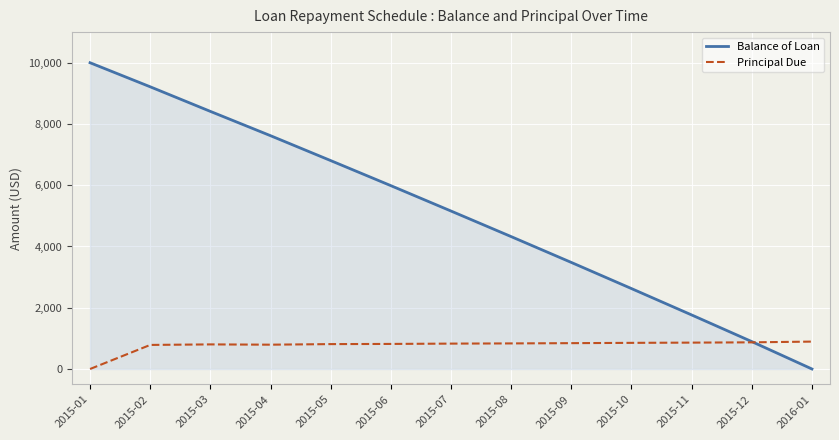

What position from the right is 2015-06?

8